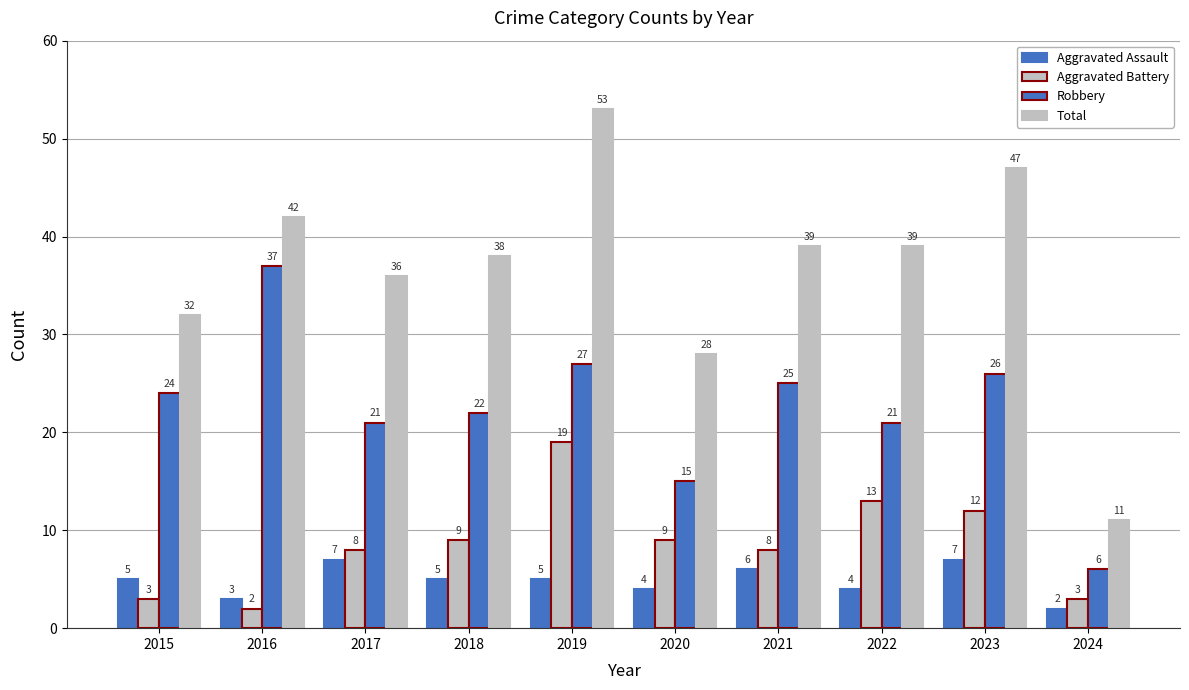

What is the value of the Aggravated Battery bar at the 4th from the left?

9